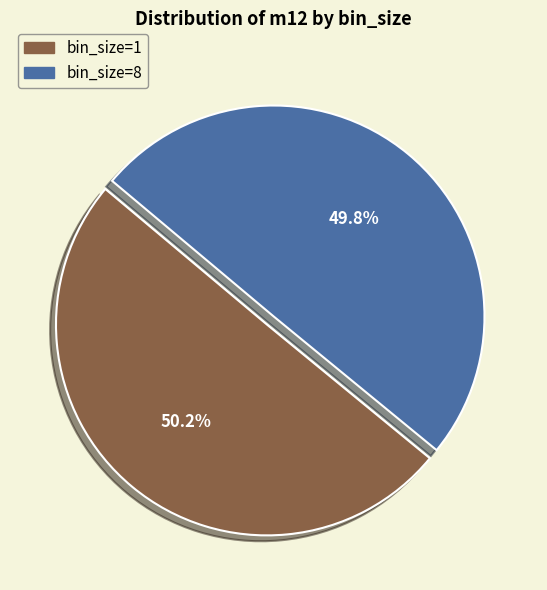

Is there a majority slice in this chart?

Yes